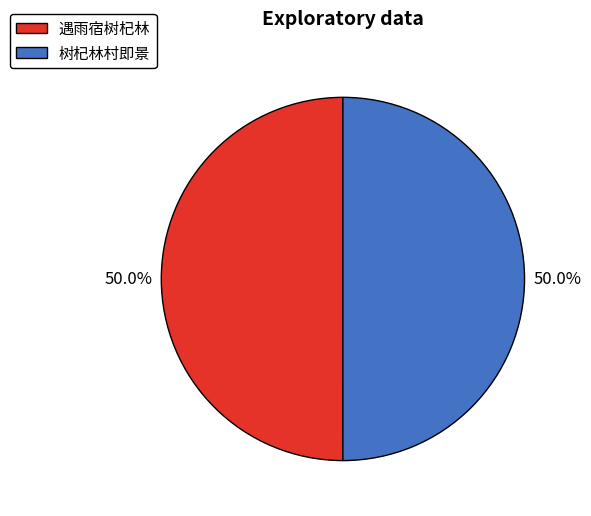

Is it true that 遇雨宿树杞林 is 50% of the pie?

True